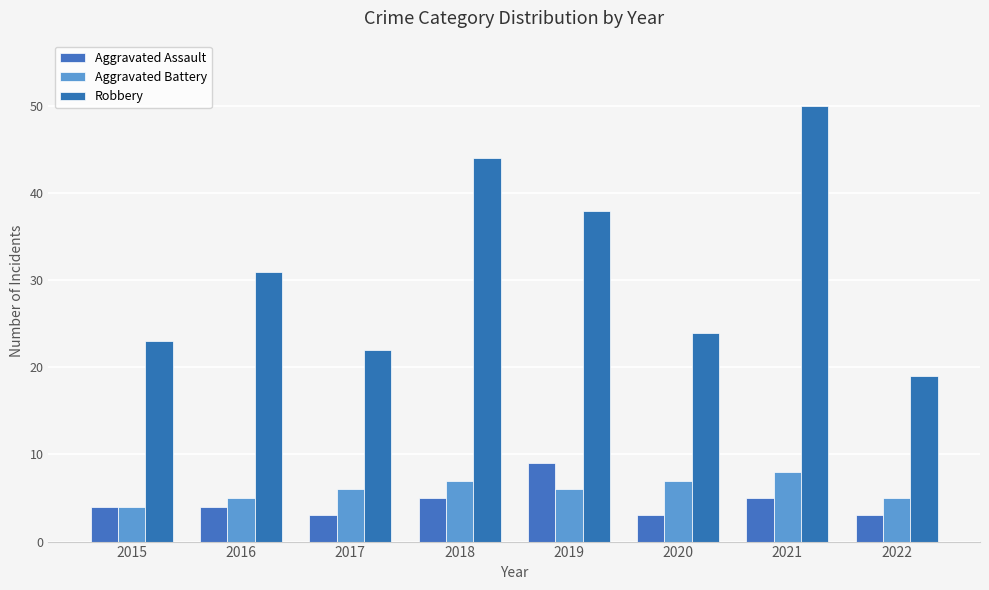

What is the value of the Aggravated Assault bar at the 6th from the left?

3